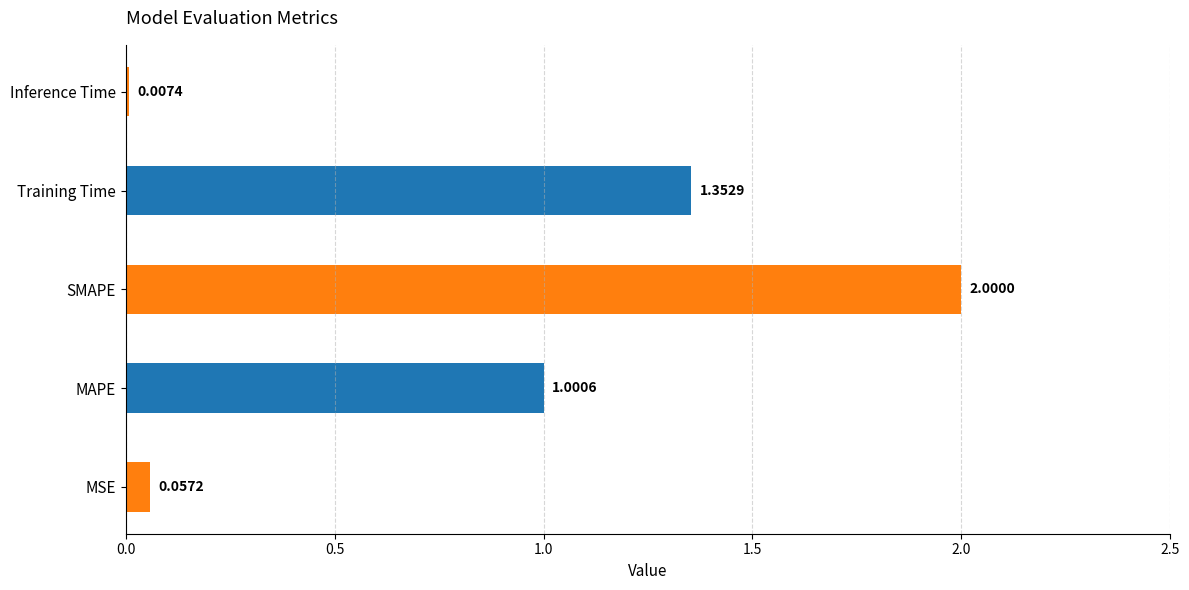

What is the sum of the values at SMAPE and MAPE?

3.0